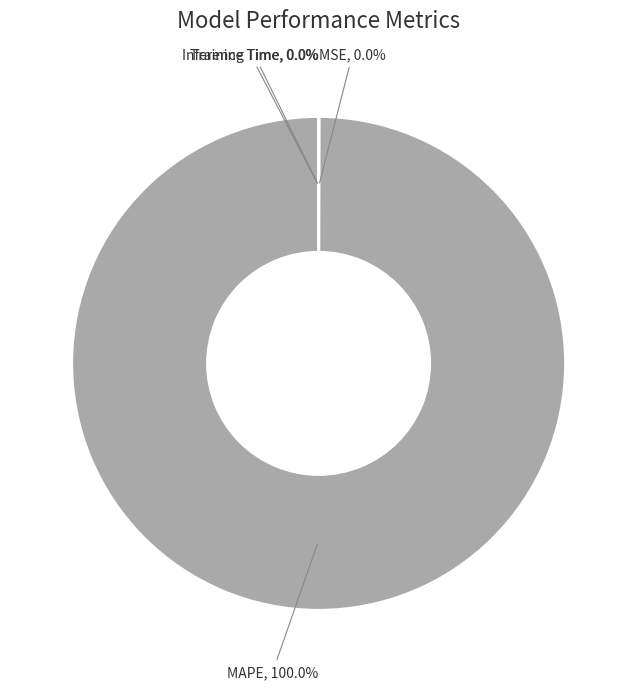

Which slice is the largest?

MAPE